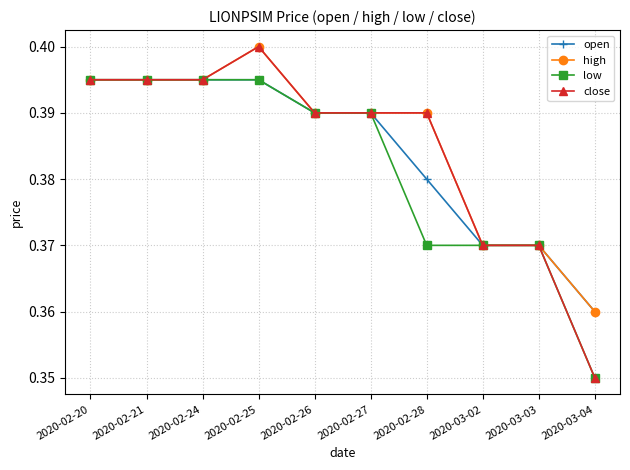

At which category does the chart reach its peak across all series?

2020-02-25